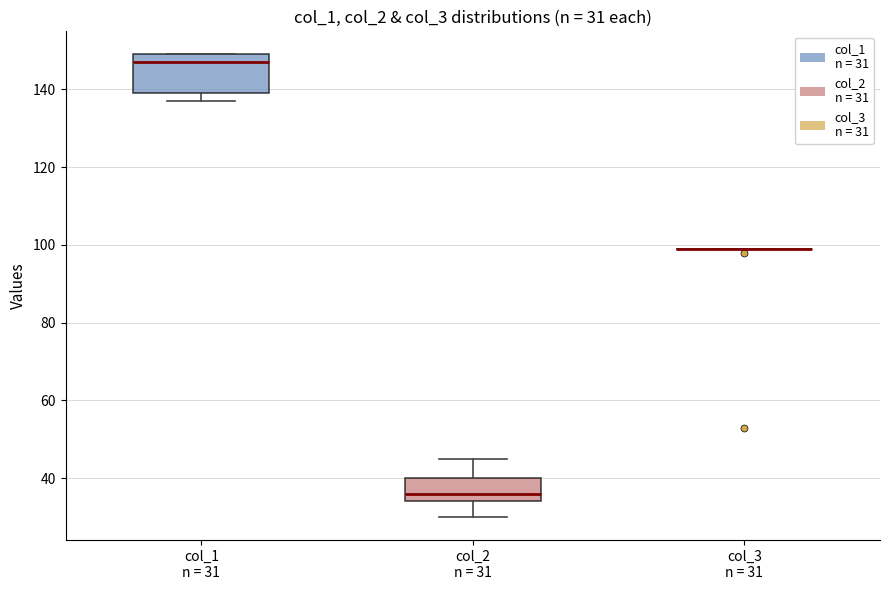

Comparing the boxes themselves (not the whiskers), which one is the tallest?

col_1 n = 31